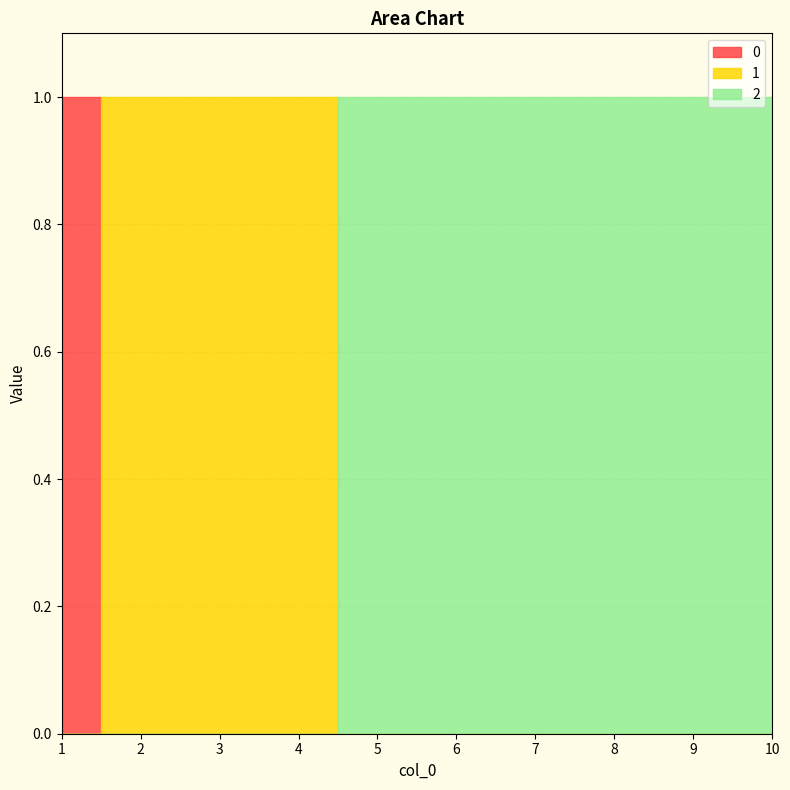

At which category is the sum across all series the highest?

1